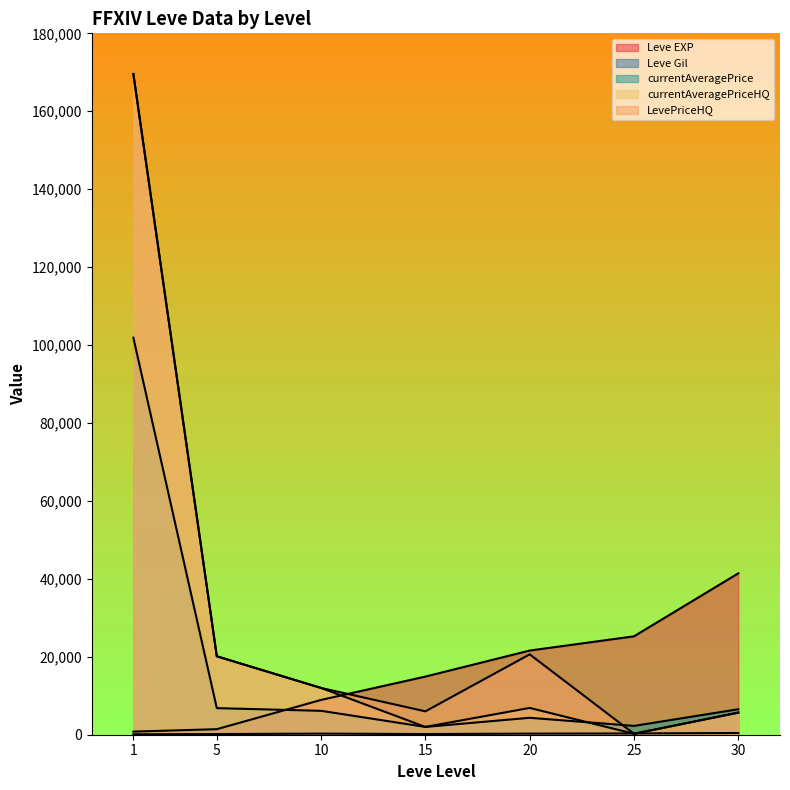

Which category has the highest value in the Leve Gil series?

30